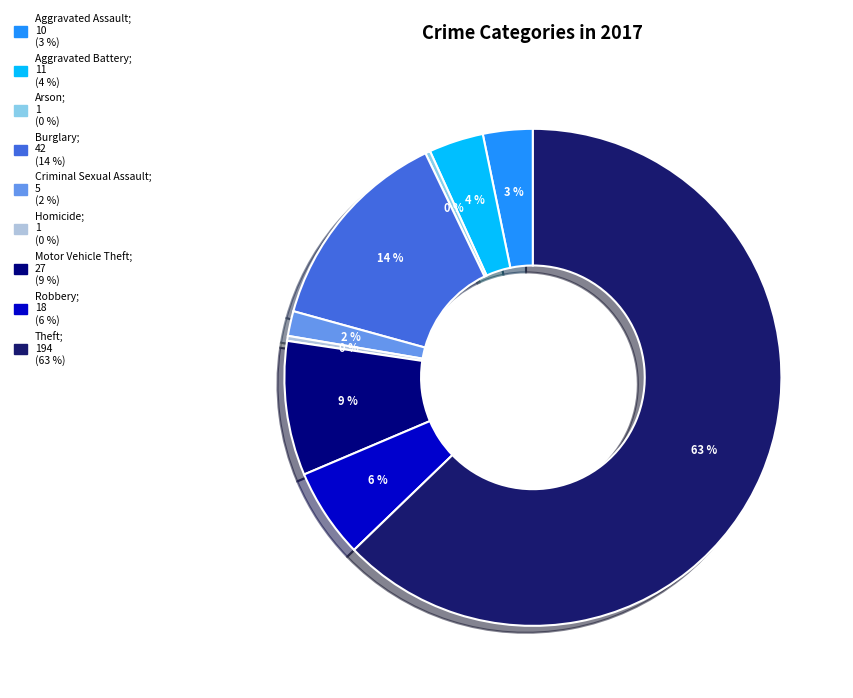

How many slices are in this pie chart?

9